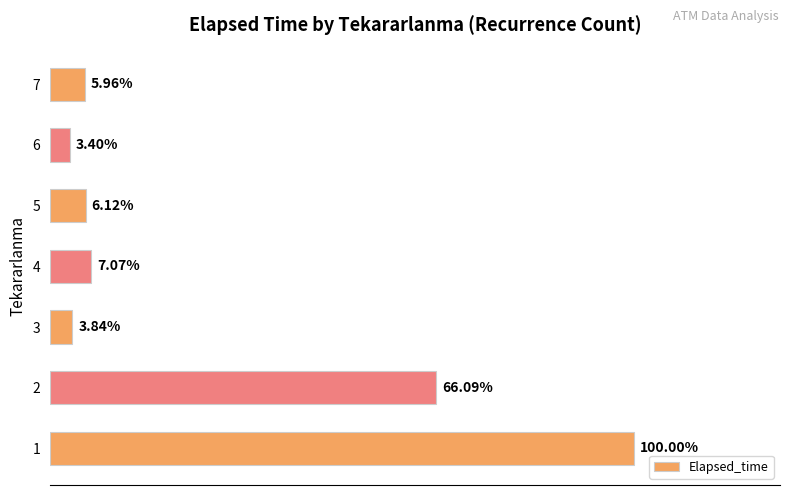

Are the bars horizontal?

Yes